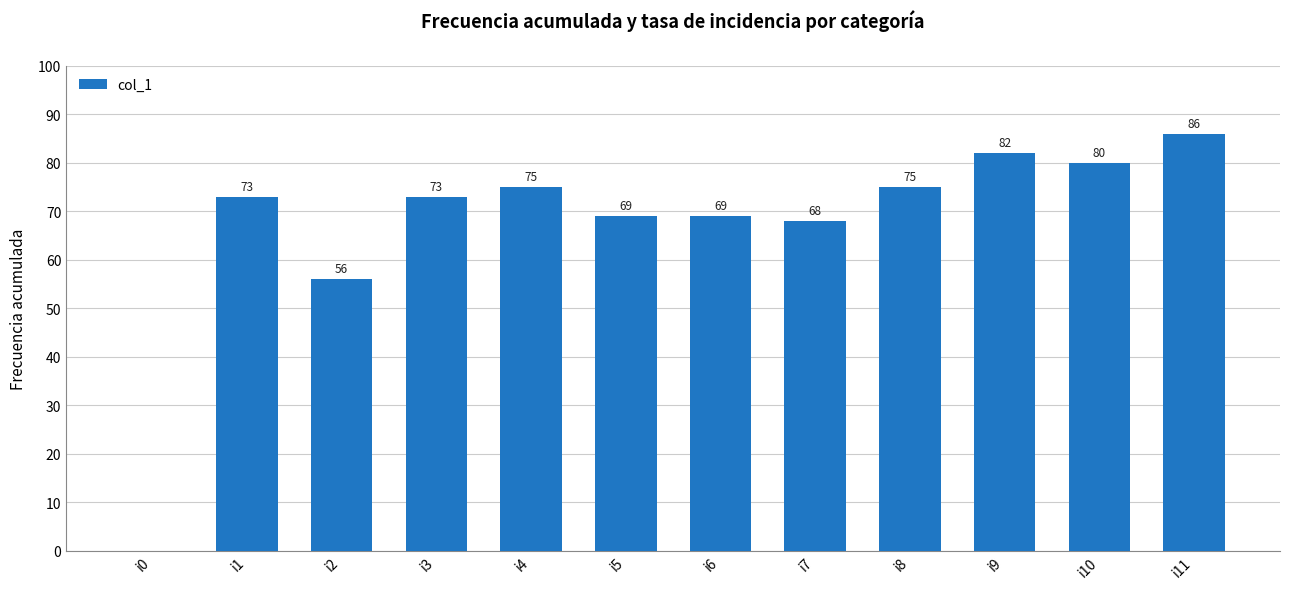

The value at i8 is 75. True or false?

True